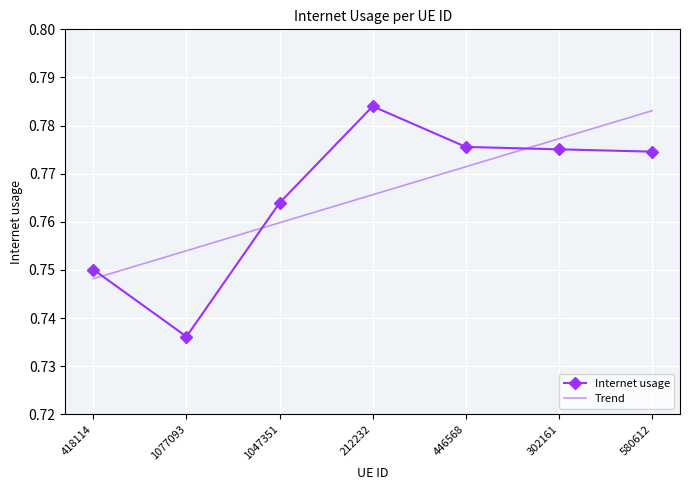

Which series has the widest spread of values?

Internet usage